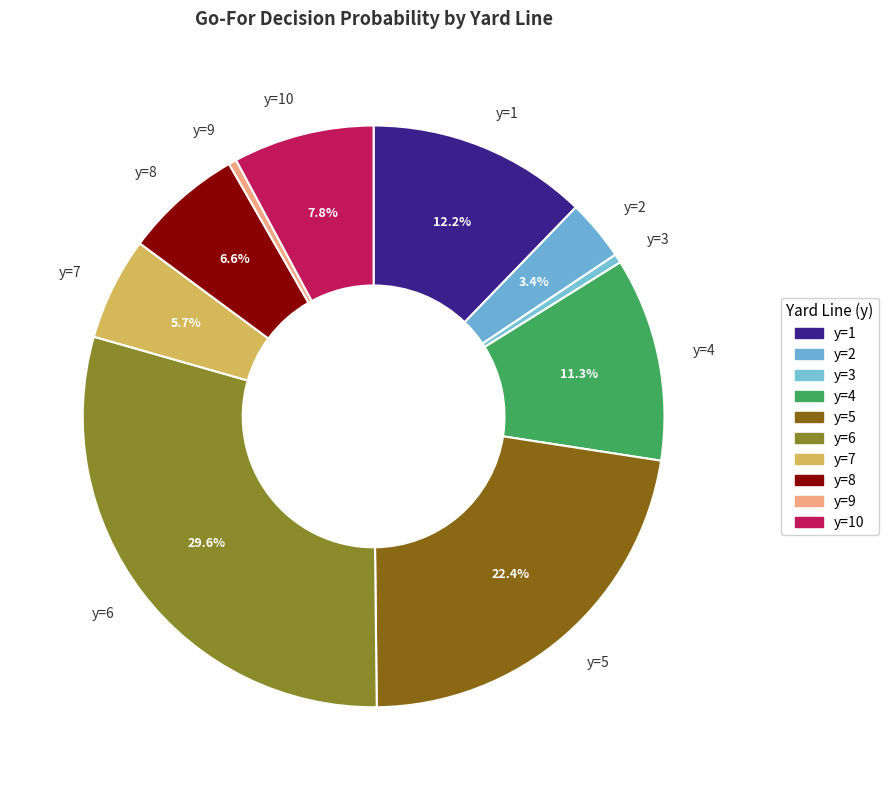

Count the number of slices in the pie.

10